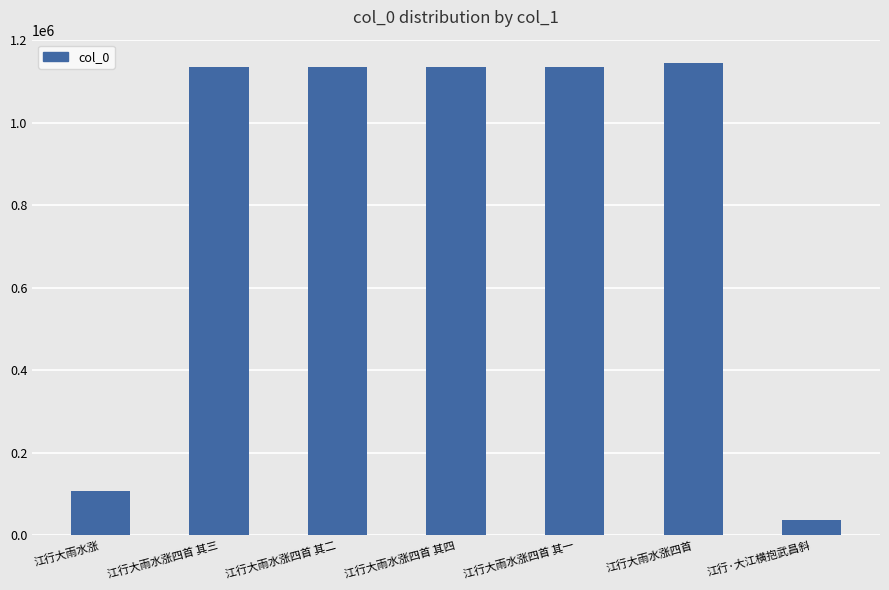

What is the difference between the values at 江行大雨水涨四首 and 江行大雨水涨四首 其四?

10011